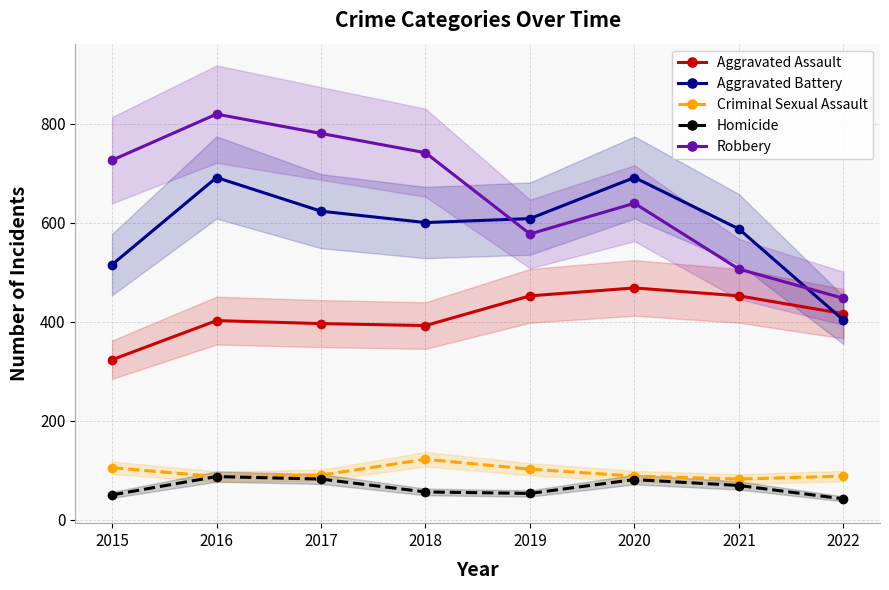

Is the value of Homicide at 2018 greater than the value of Aggravated Battery at 2016?

No